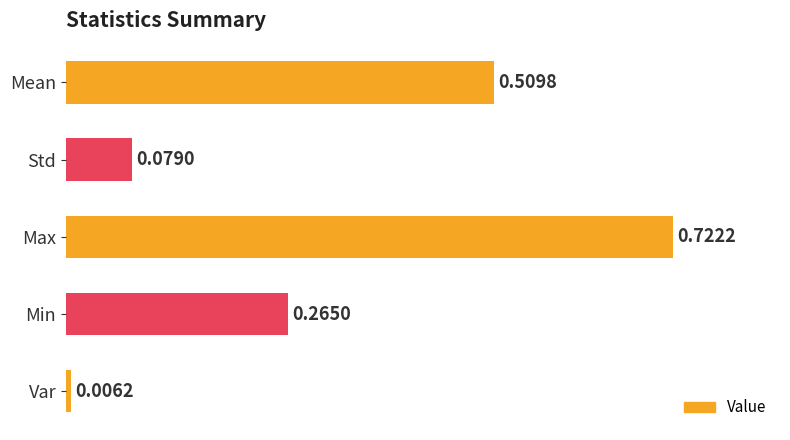

Does the chart contain any negative values?

No